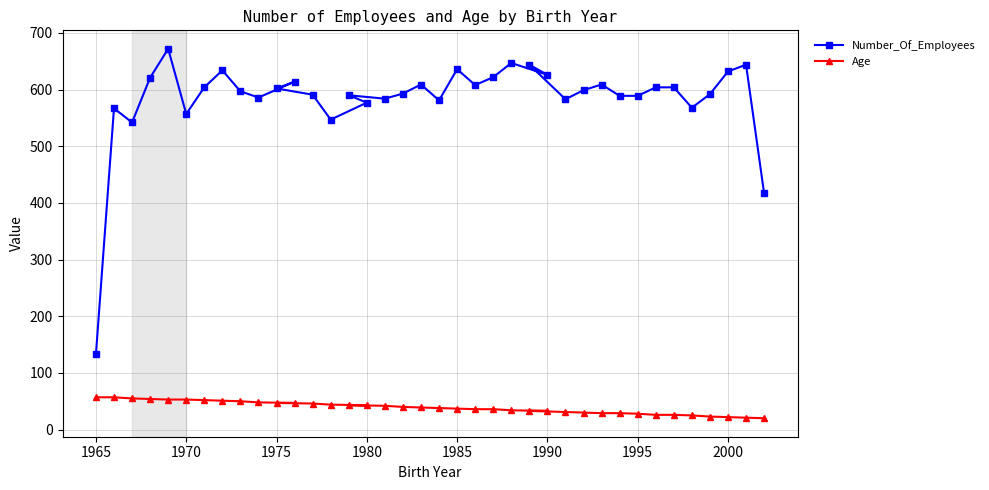

True or false: Number_Of_Employees has a value of 636 at 1985.

True